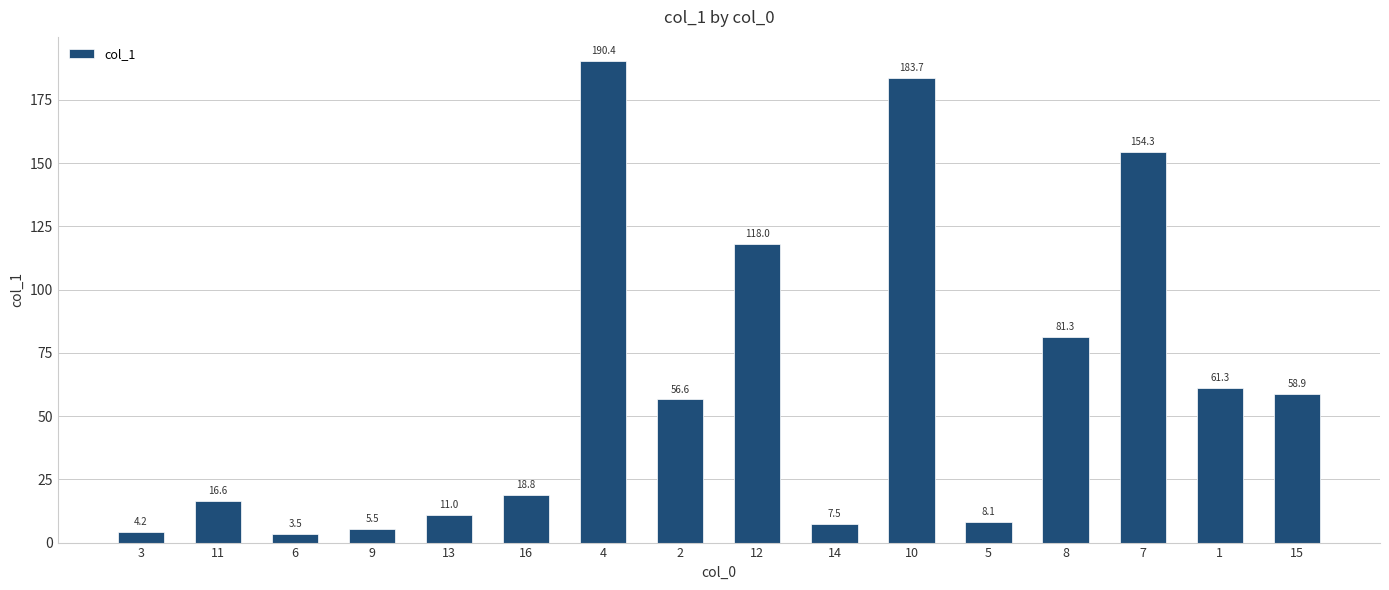

What is the change in value from 13 to 12?

+107.0